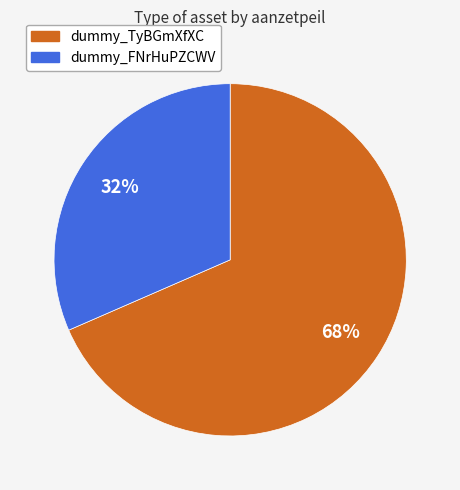

Does dummy_TyBGmXfXC represent more than half of the total?

Yes